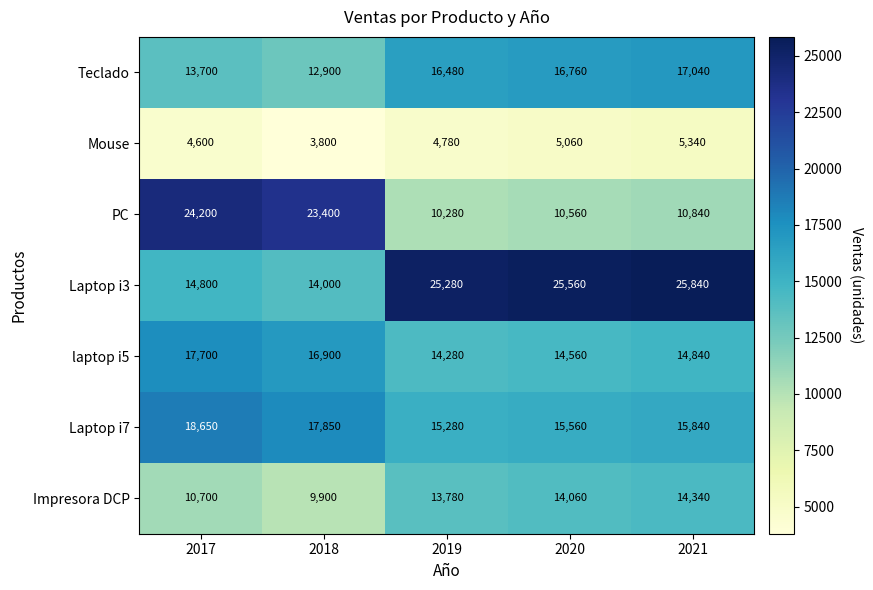

What is the difference between the PC values at 2019 and 2017?

13920